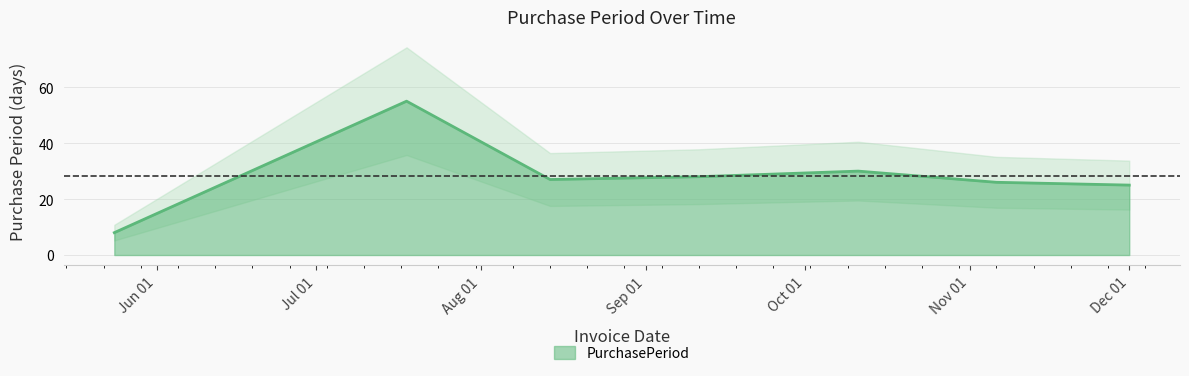

What is the average value?

28